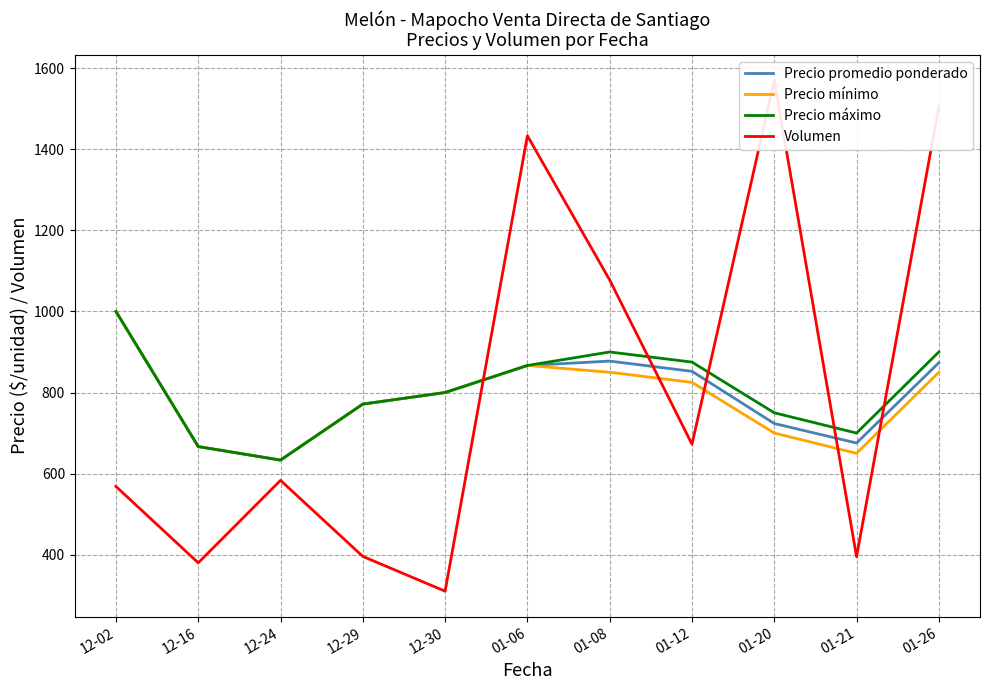

What is the difference between the highest and lowest values at 12-29?

375.7